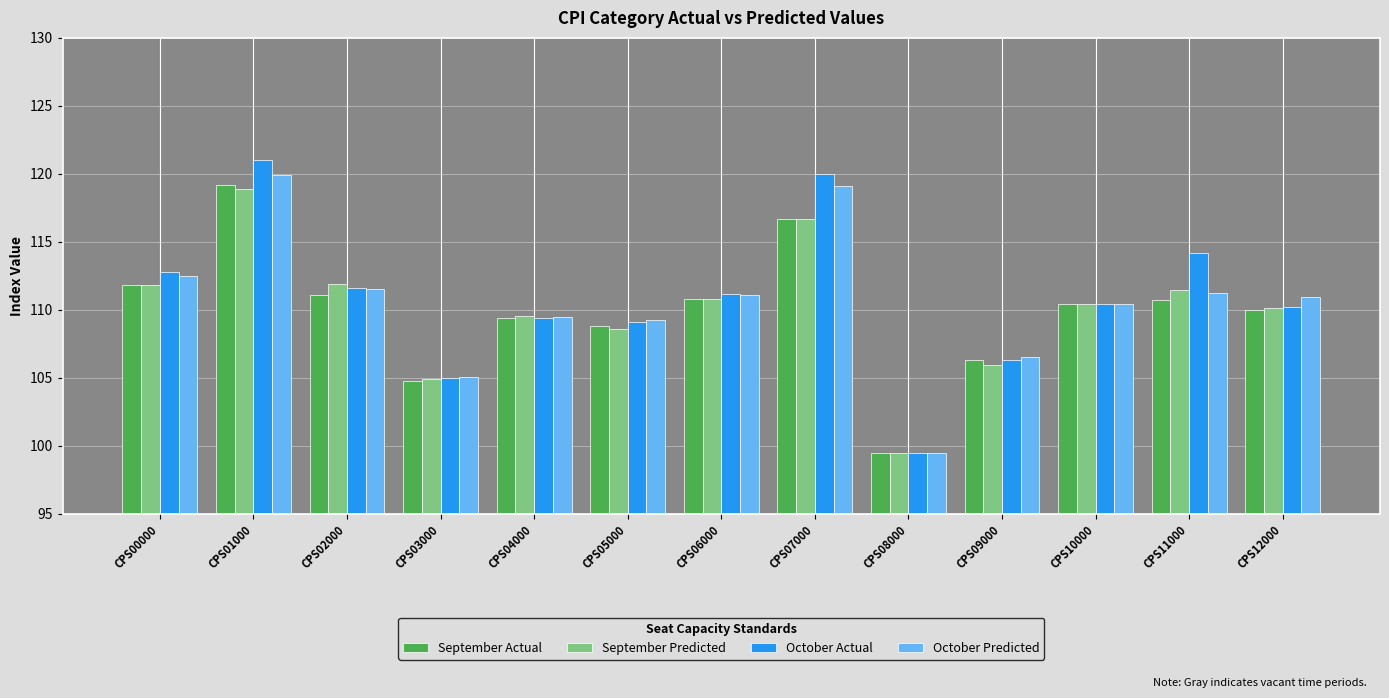

At how many categories does at least one series exceed 100?

12